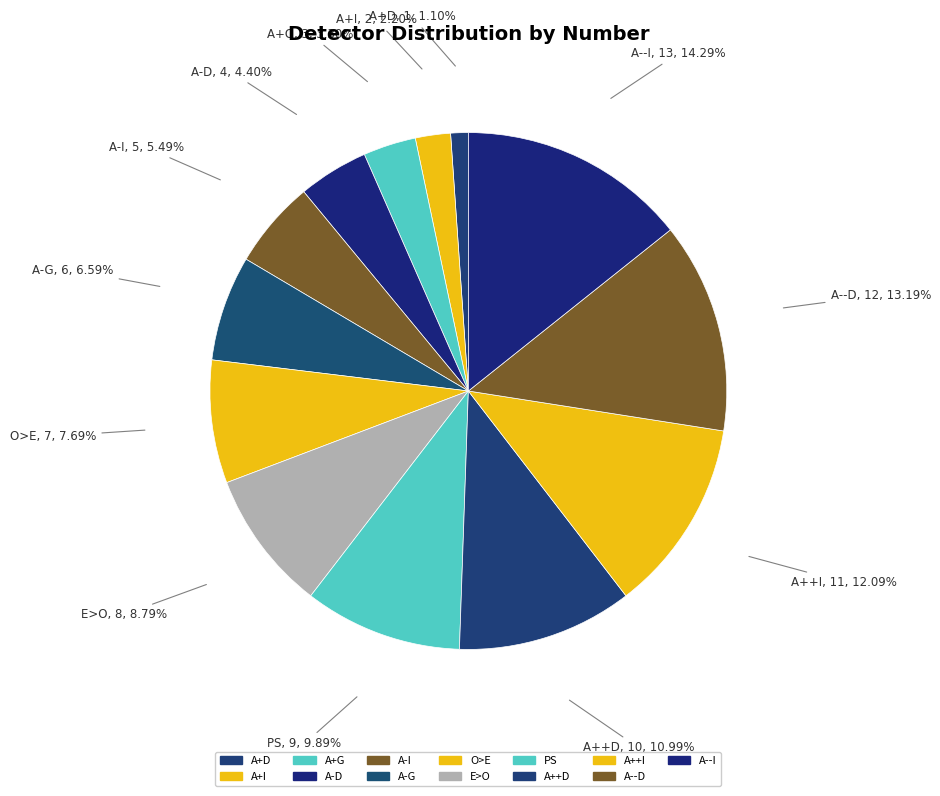

To the nearest percent, what is the difference between the largest and smallest slice percentages?

13%